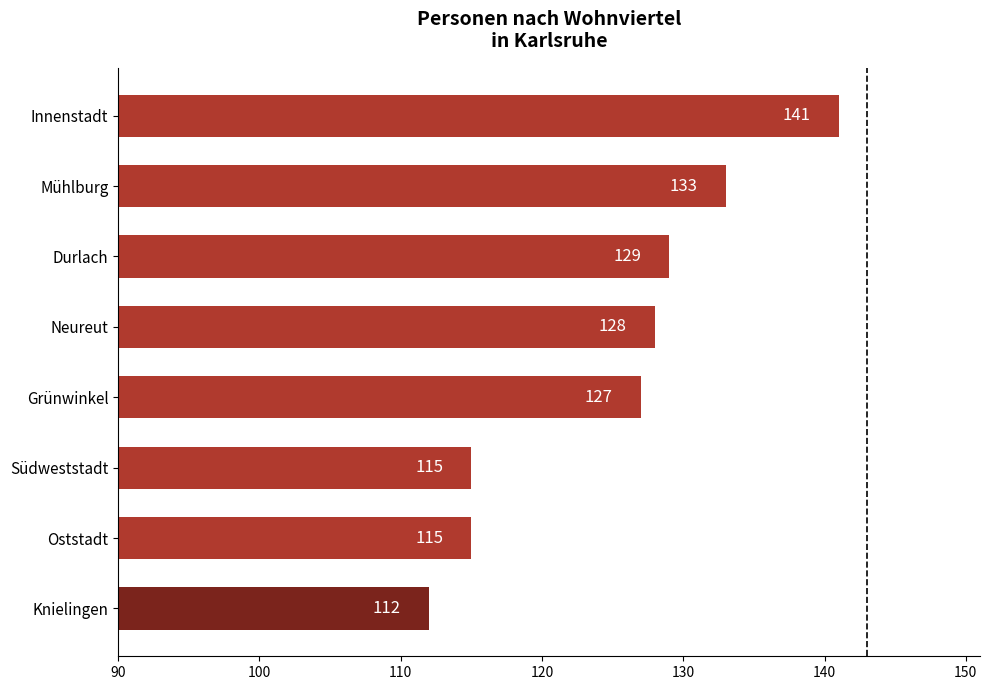

Reading top to bottom, transcribe all the data shown in this chart.

Innenstadt=141	Mühlburg=133	Durlach=129	Neureut=128	Grünwinkel=127	Südweststadt=115	Oststadt=115	Knielingen=112